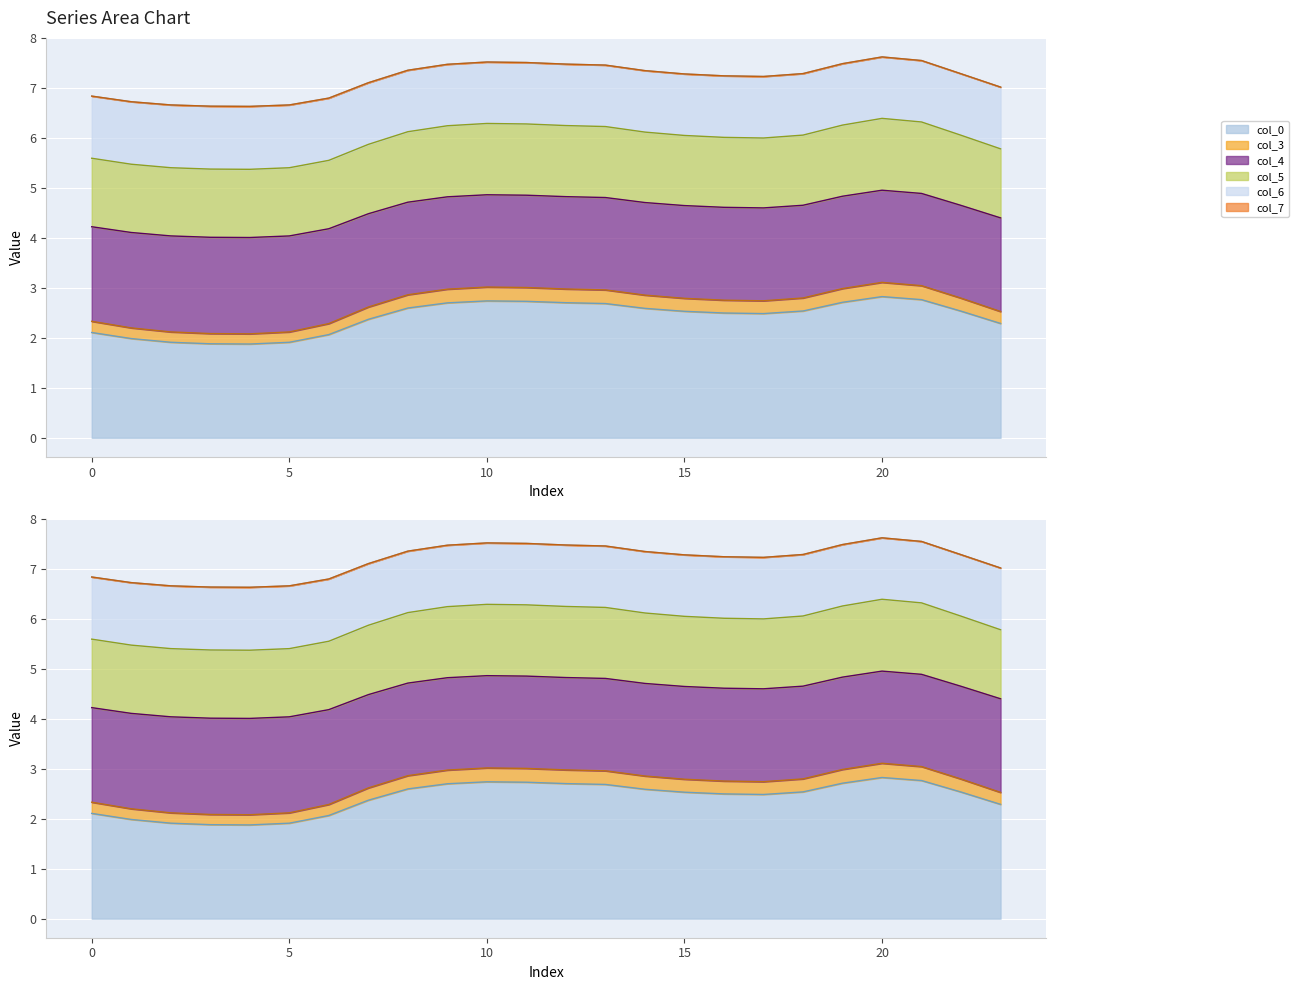

Reading left to right, list all the values displayed in this chart.

col_0 line: 2.1	2.0	1.9	1.9	1.9	1.9	2.1	2.4	2.6	2.7	2.7	2.7	2.7	2.7	2.6	2.5	2.5	2.5	2.5	2.7	2.8	2.8	2.5	2.3
col_3 line: 2.3	2.2	2.1	2.1	2.1	2.1	2.3	2.6	2.9	3.0	3.0	3.0	3.0	3.0	2.9	2.8	2.8	2.7	2.8	3.0	3.1	3.0	2.8	2.5
col_4 line: 4.2	4.1	4.0	4.0	4.0	4.0	4.2	4.5	4.7	4.8	4.9	4.9	4.8	4.8	4.7	4.6	4.6	4.6	4.7	4.8	5.0	4.9	4.7	4.4
col_5 line: 5.6	5.5	5.4	5.4	5.4	5.4	5.6	5.9	6.1	6.2	6.3	6.3	6.3	6.2	6.1	6.1	6.0	6.0	6.1	6.3	6.4	6.3	6.1	5.8
col_6 line: 6.8	6.7	6.7	6.6	6.6	6.7	6.8	7.1	7.4	7.5	7.5	7.5	7.5	7.5	7.4	7.3	7.2	7.2	7.3	7.5	7.6	7.6	7.3	7.0
col_7 line: 6.8	6.7	6.7	6.6	6.6	6.7	6.8	7.1	7.4	7.5	7.5	7.5	7.5	7.5	7.4	7.3	7.2	7.2	7.3	7.5	7.6	7.6	7.3	7.0